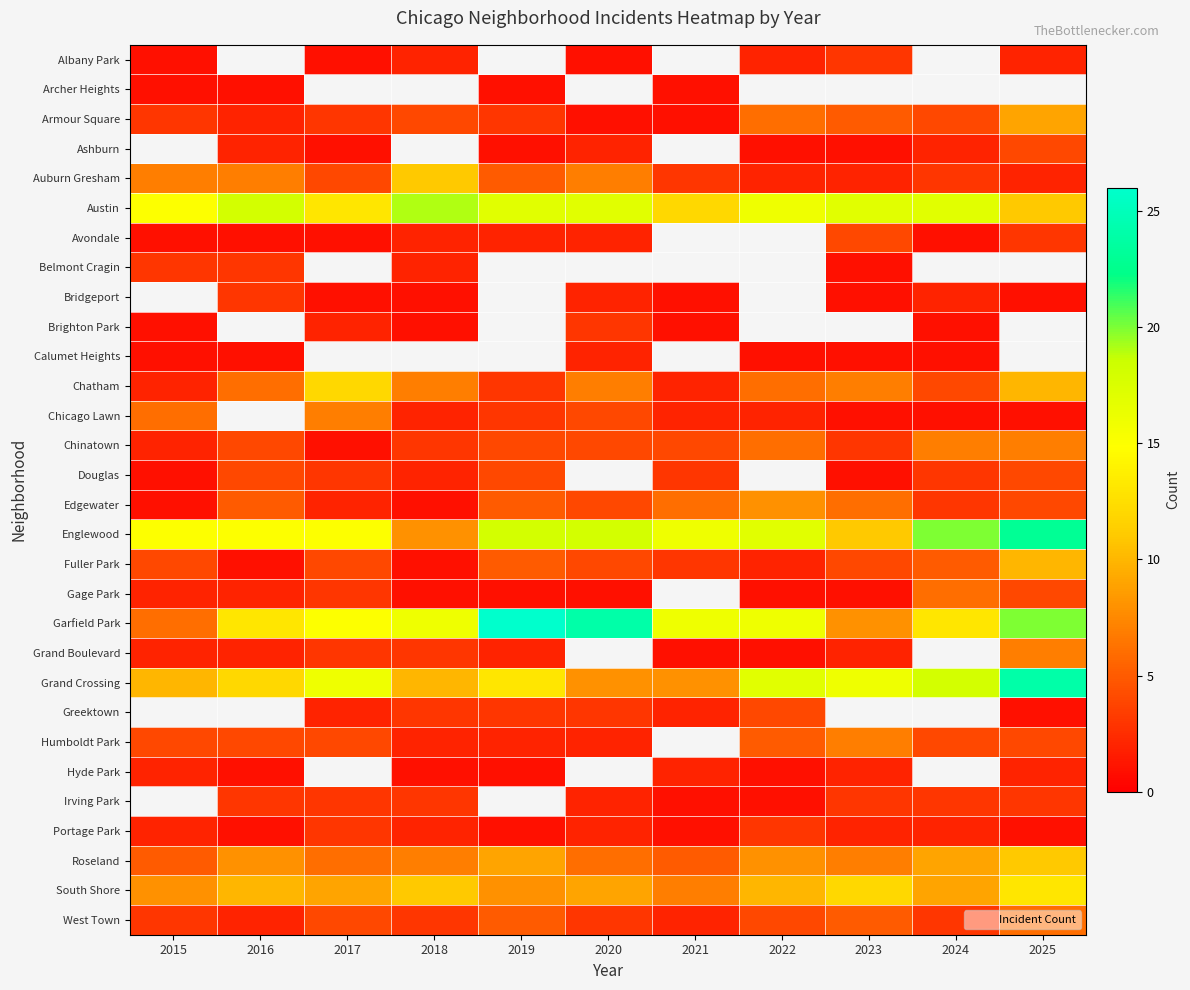

Which label corresponds to the largest value in the chart?

2019